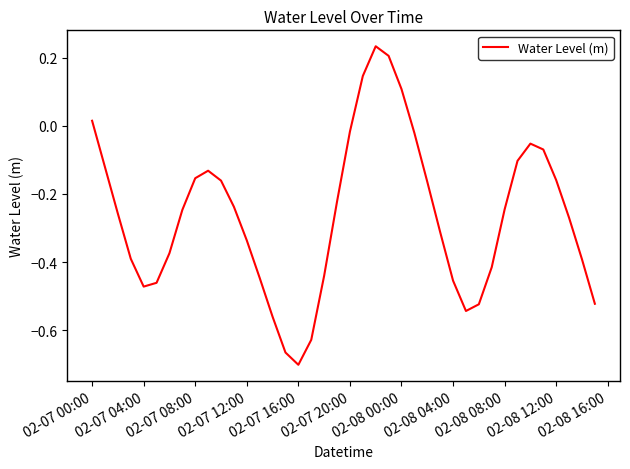

What is the difference between the maximum and minimum values?

0.9